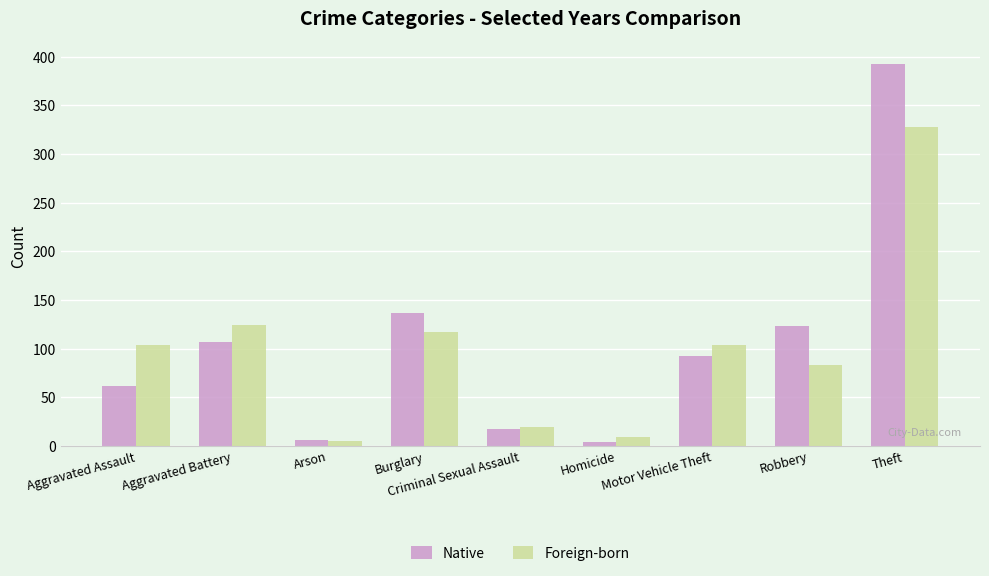

What are all the series names shown in the legend?

Native, Foreign-born